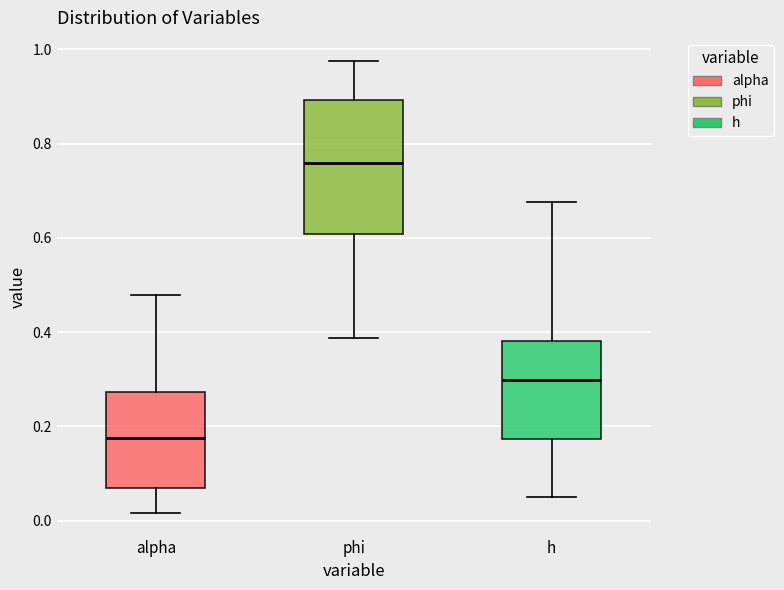

Which box's median line is the highest?

phi